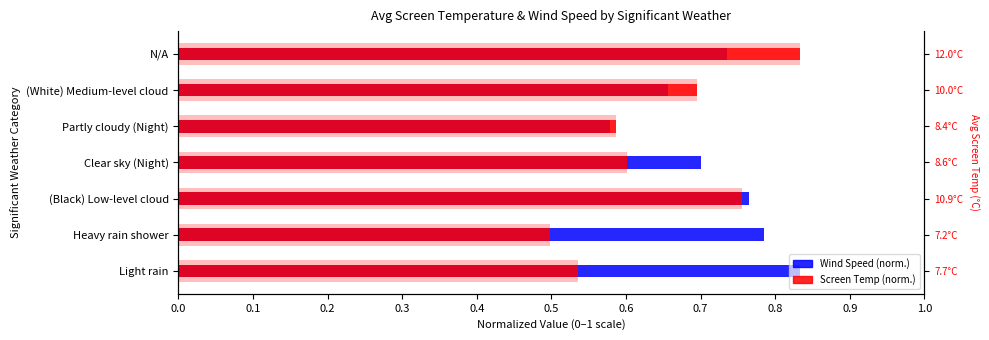

What is the value of the Wind Speed bar at the 1st from the left?

0.8